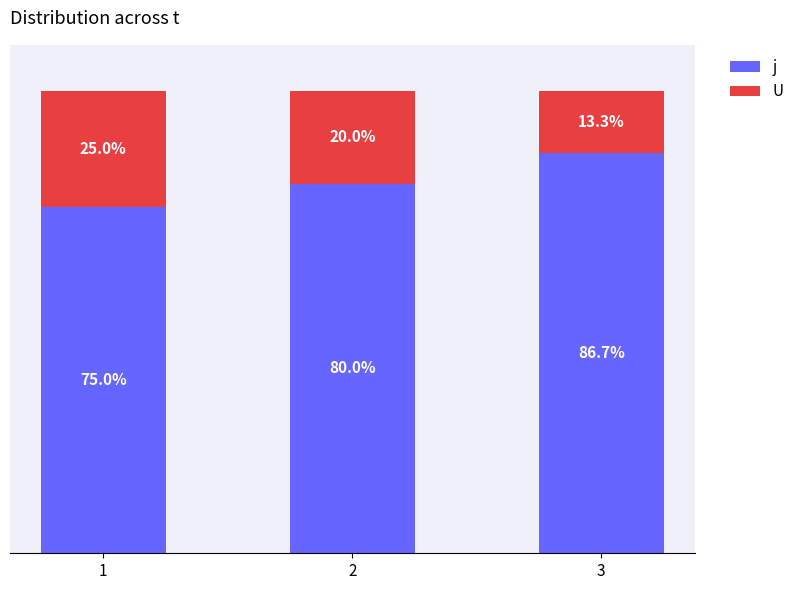

List the labels in order of j value, smallest first.

1, 2, 3